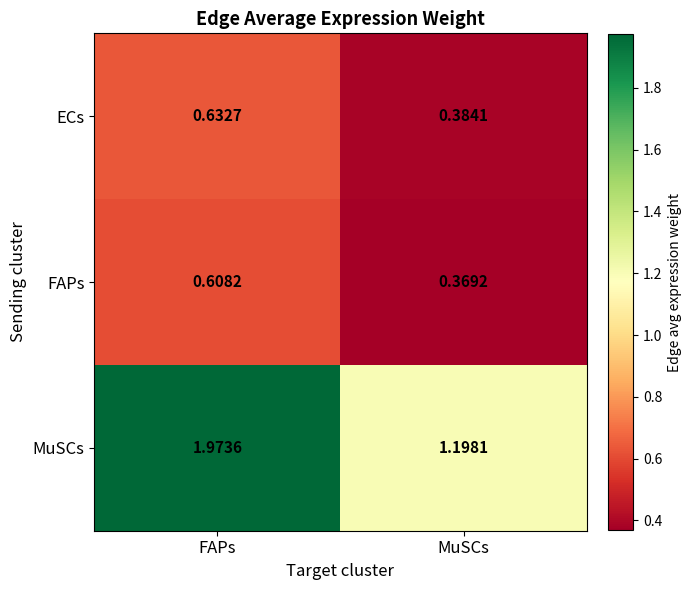

Rank the series by their maximum value, from highest to lowest.

MuSCs, ECs, FAPs